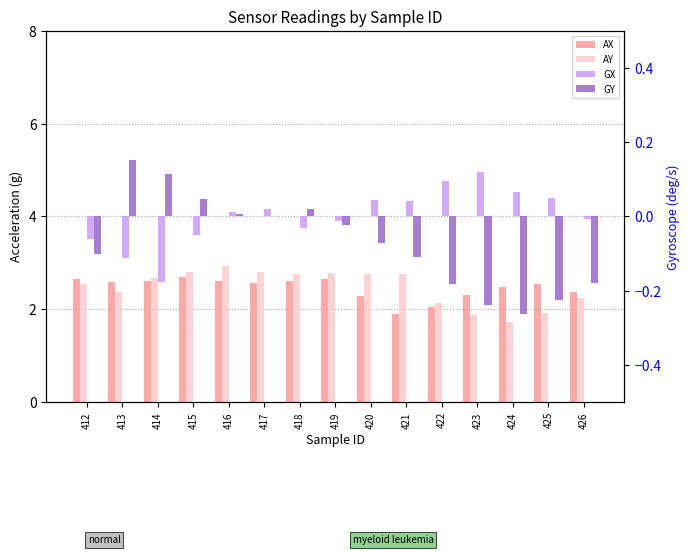

Reading left to right, extract all data points from this chart.

AX: 412=2.7	413=2.6	414=2.6	415=2.7	416=2.6	417=2.6	418=2.6	419=2.6	420=2.3	421=1.9	422=2.1	423=2.3	424=2.5	425=2.5	426=2.4
AY: 412=2.5	413=2.4	414=2.7	415=2.8	416=2.9	417=2.8	418=2.8	419=2.8	420=2.8	421=2.8	422=2.1	423=1.9	424=1.7	425=1.9	426=2.2
GX: 412=-0.1	413=-0.1	414=-0.2	415=-0.1	416=0.0	417=0.0	418=-0.0	419=-0.0	420=0.0	421=0.0	422=0.1	423=0.1	424=0.1	425=0.0	426=-0.0
GY: 412=-0.1	413=0.2	414=0.1	415=0.0	416=0.0	417=0.0	418=0.0	419=-0.0	420=-0.1	421=-0.1	422=-0.2	423=-0.2	424=-0.3	425=-0.2	426=-0.2